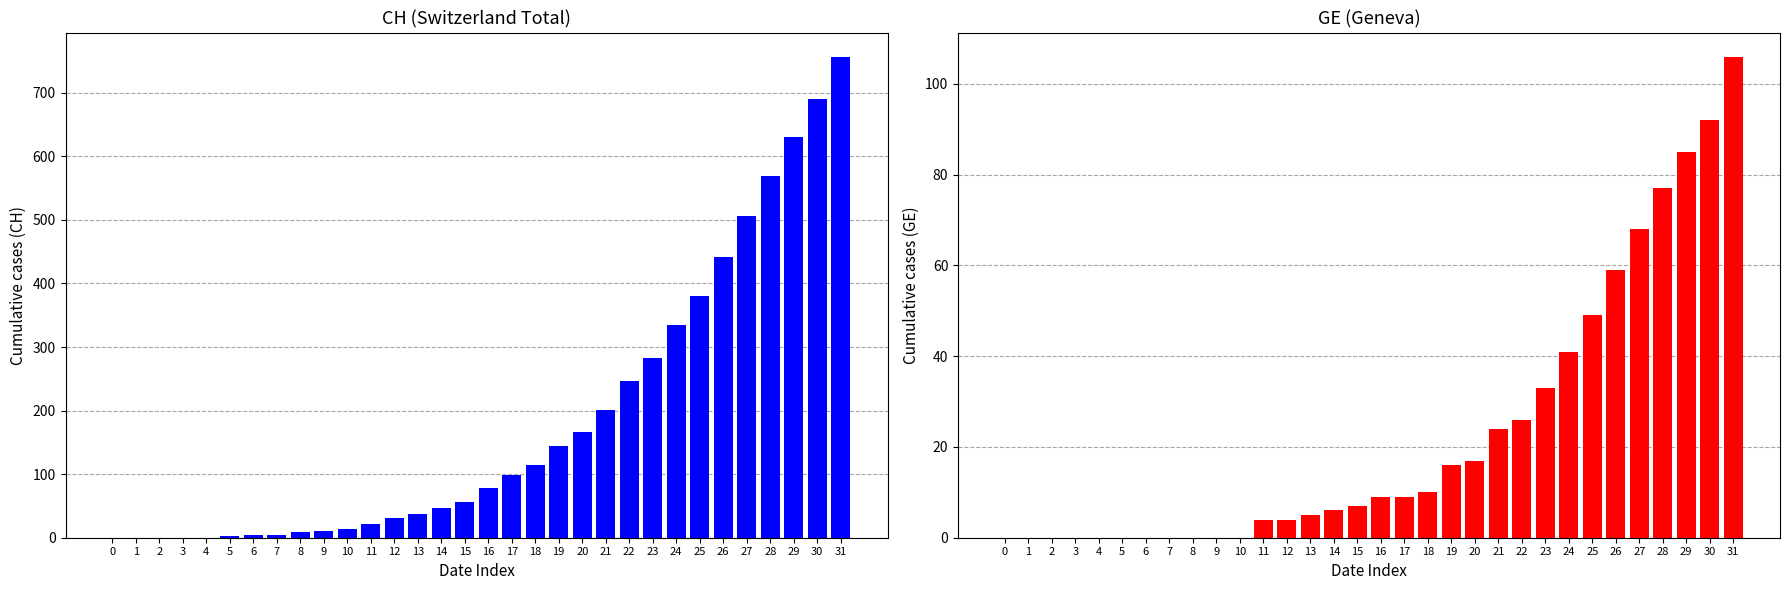

What is the difference between the second highest and second lowest values in the GE series?

92